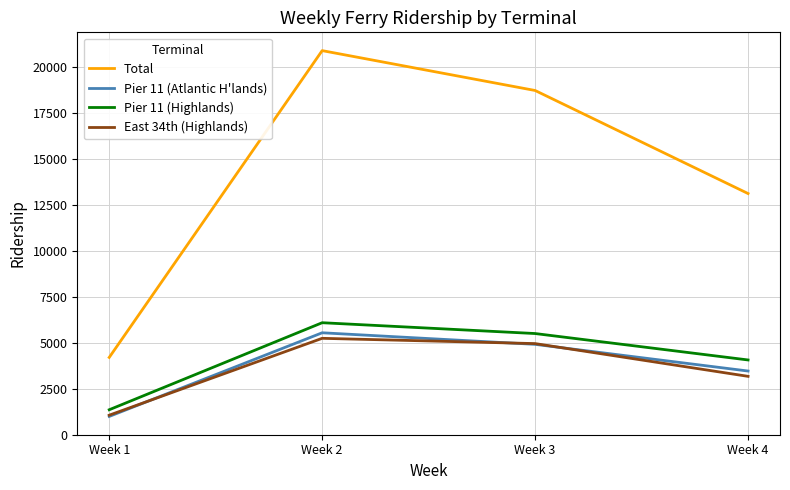

What is the total value across all series at Week 4?

23793